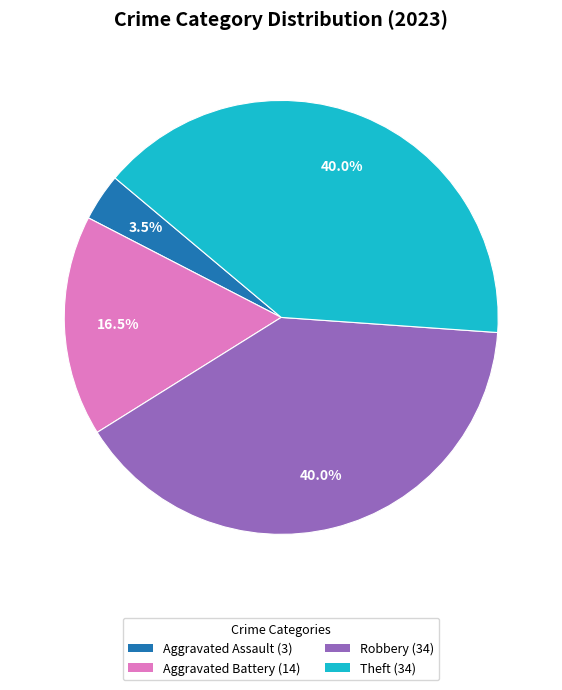

Combined, what portion of the pie is Aggravated Battery (14) and Theft (34)?

56.5%